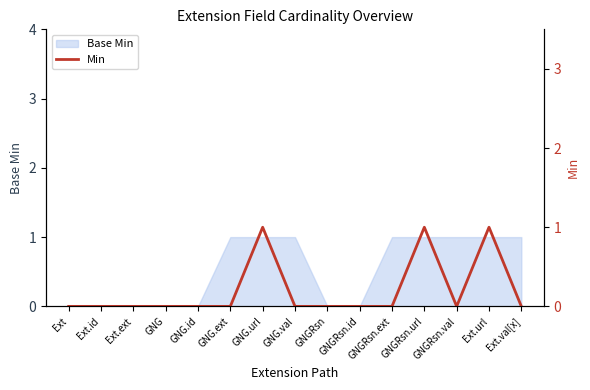

How many points are higher than both their immediate neighbors (excluding endpoints)?

3